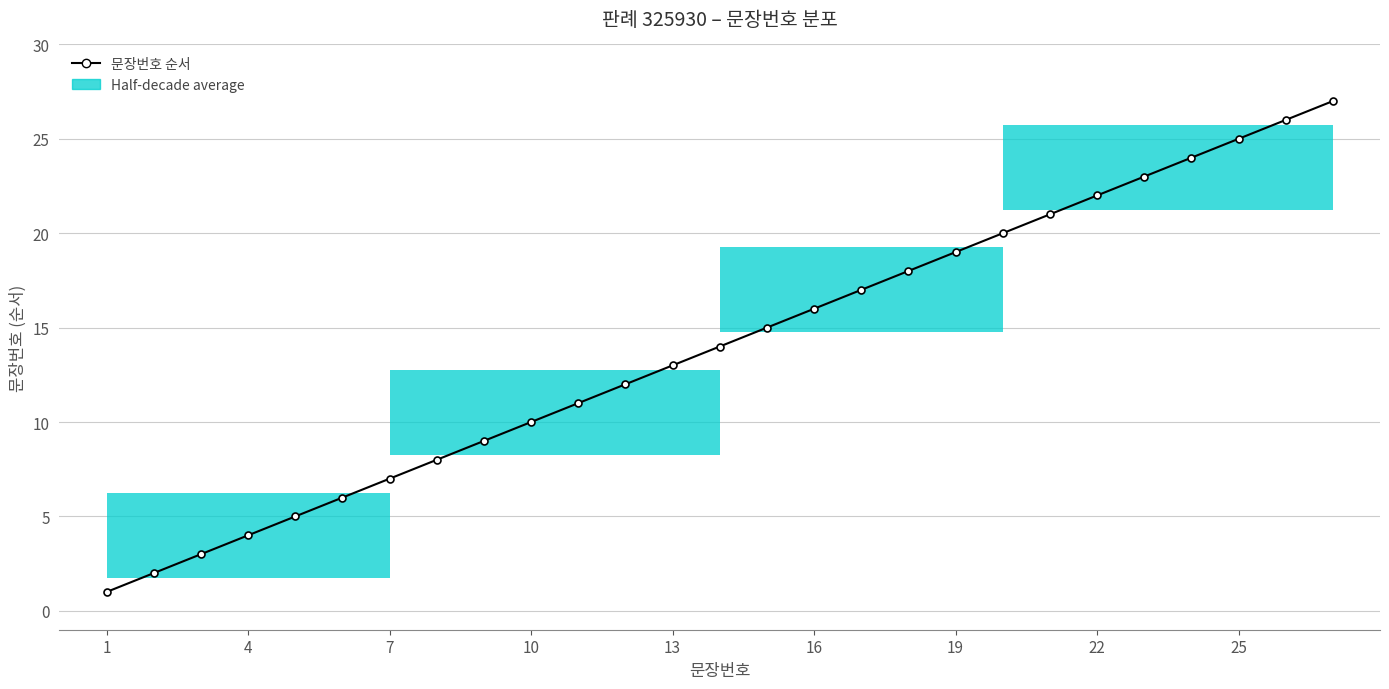

Which has a higher value, 4 or 19?

19